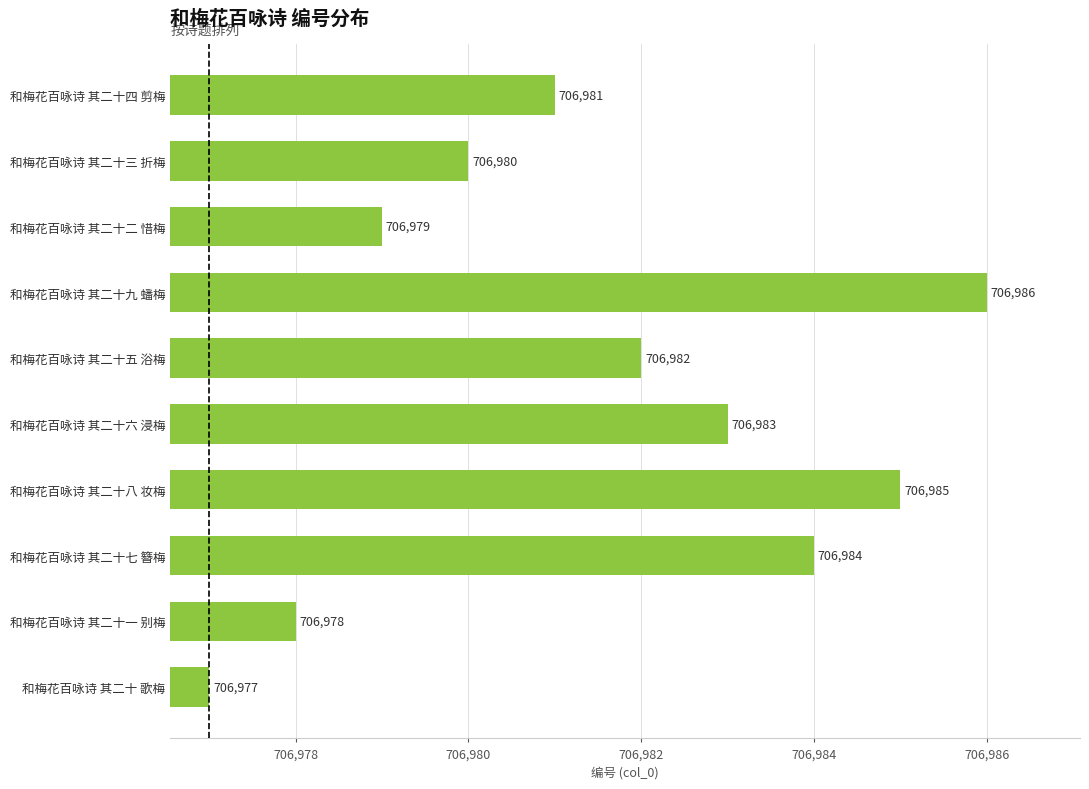

Which label corresponds to the largest value in the chart?

和梅花百咏诗 其二十九 蟠梅